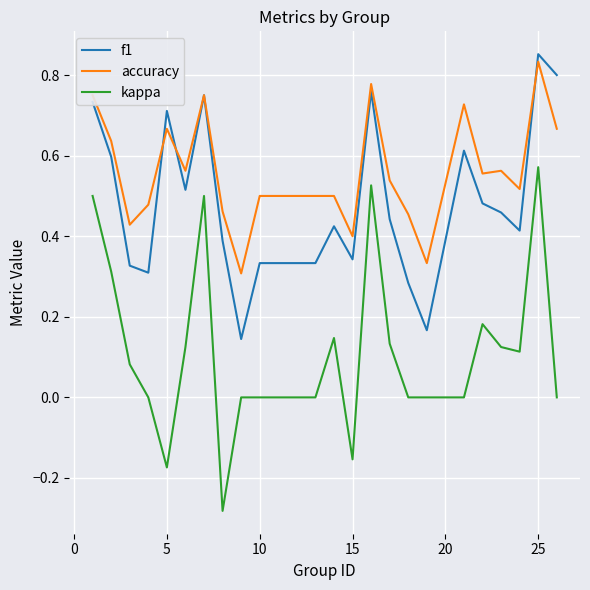

List the series in order of their overall mean, highest first.

accuracy, f1, kappa